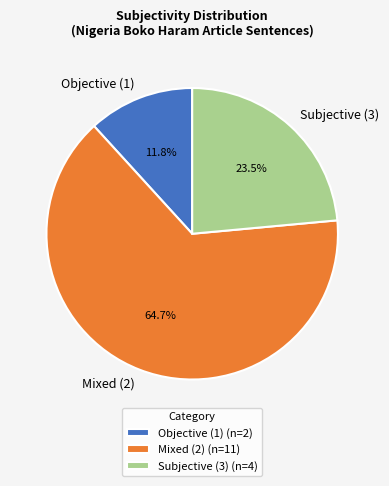

How many segments does this pie chart have?

3